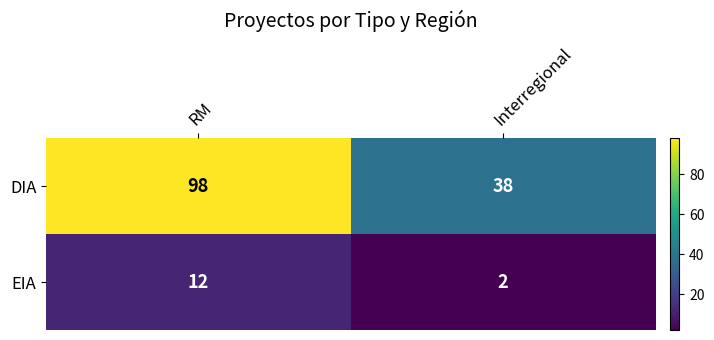

What is the total value across all series at Interregional?

40